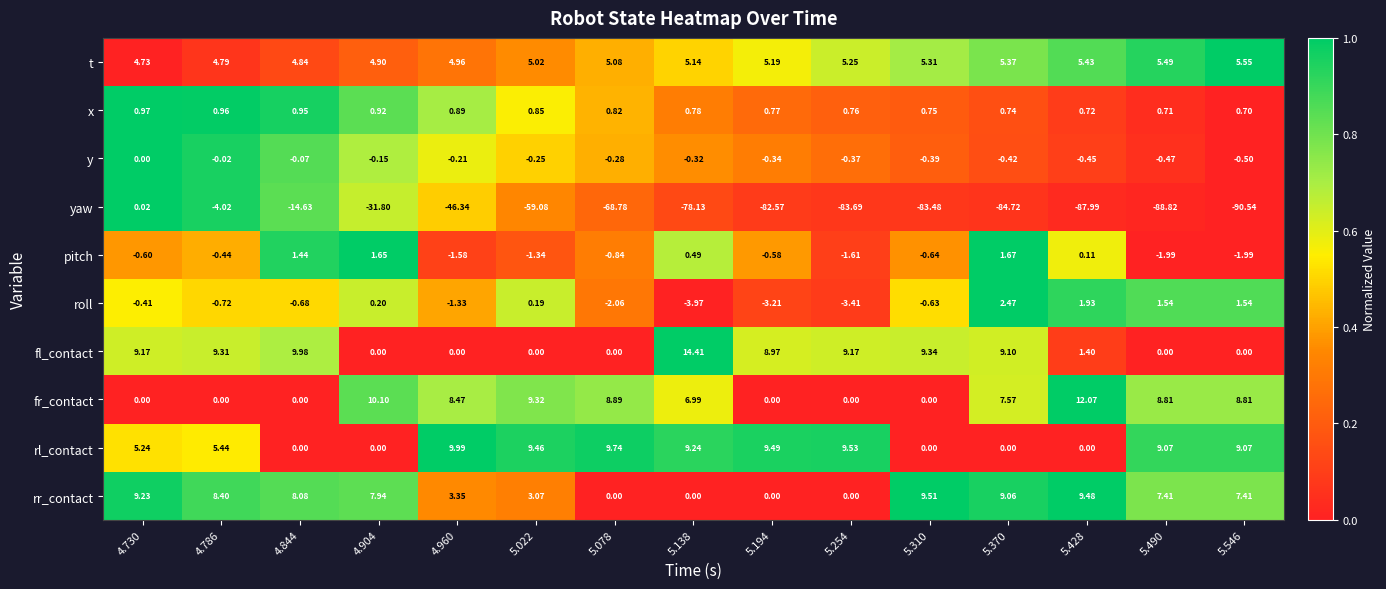

Which label corresponds to the largest value in the chart?

5.138